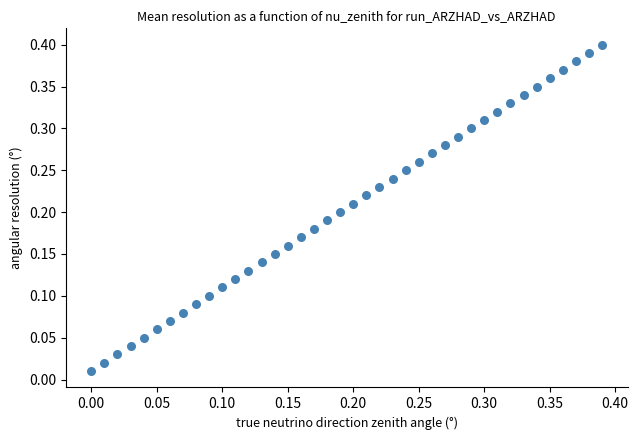

How many points are shown in the scatter plot?

40